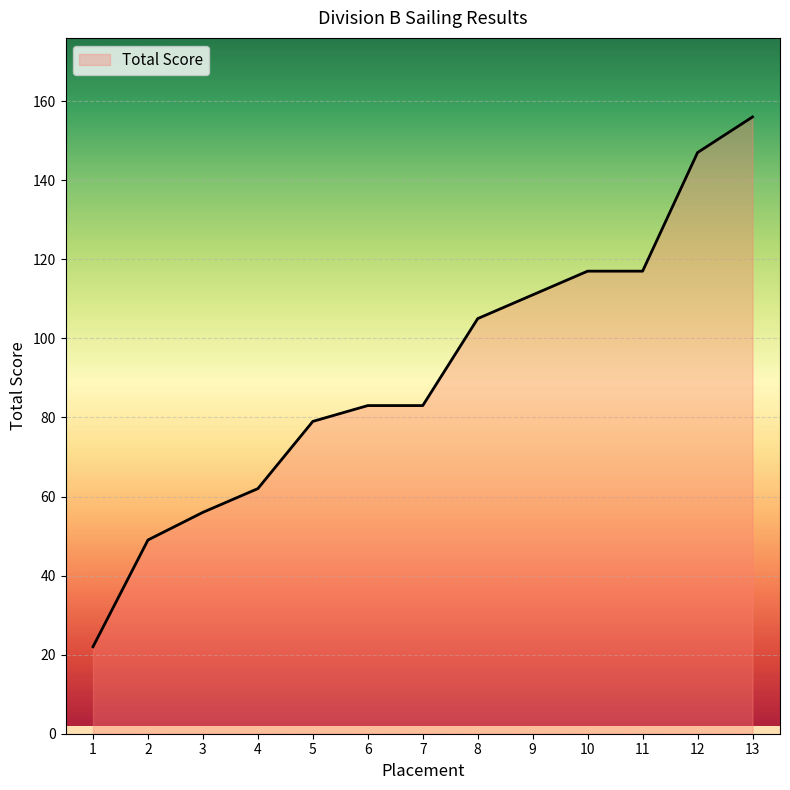

What is the sum of all values?

1187